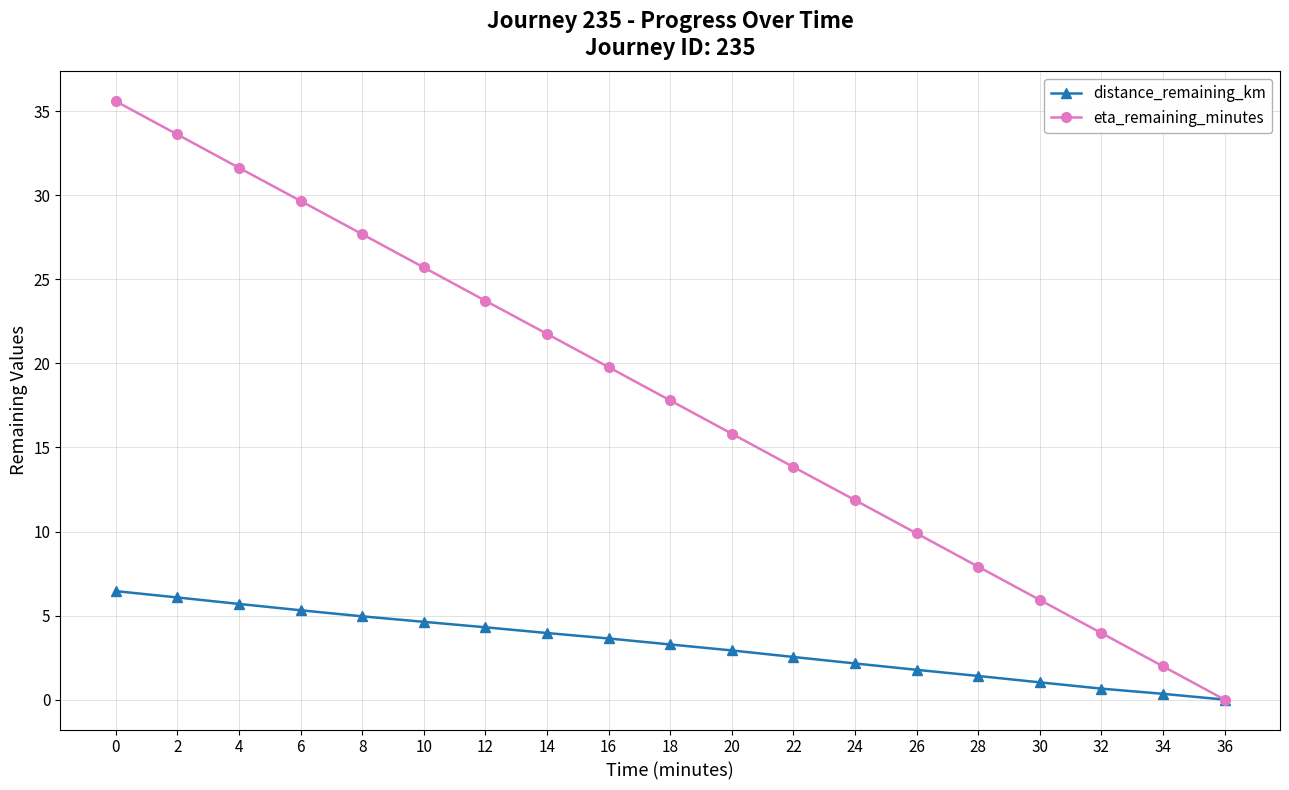

The distance_remaining_km series shows 0.7 at 32. True or false?

True